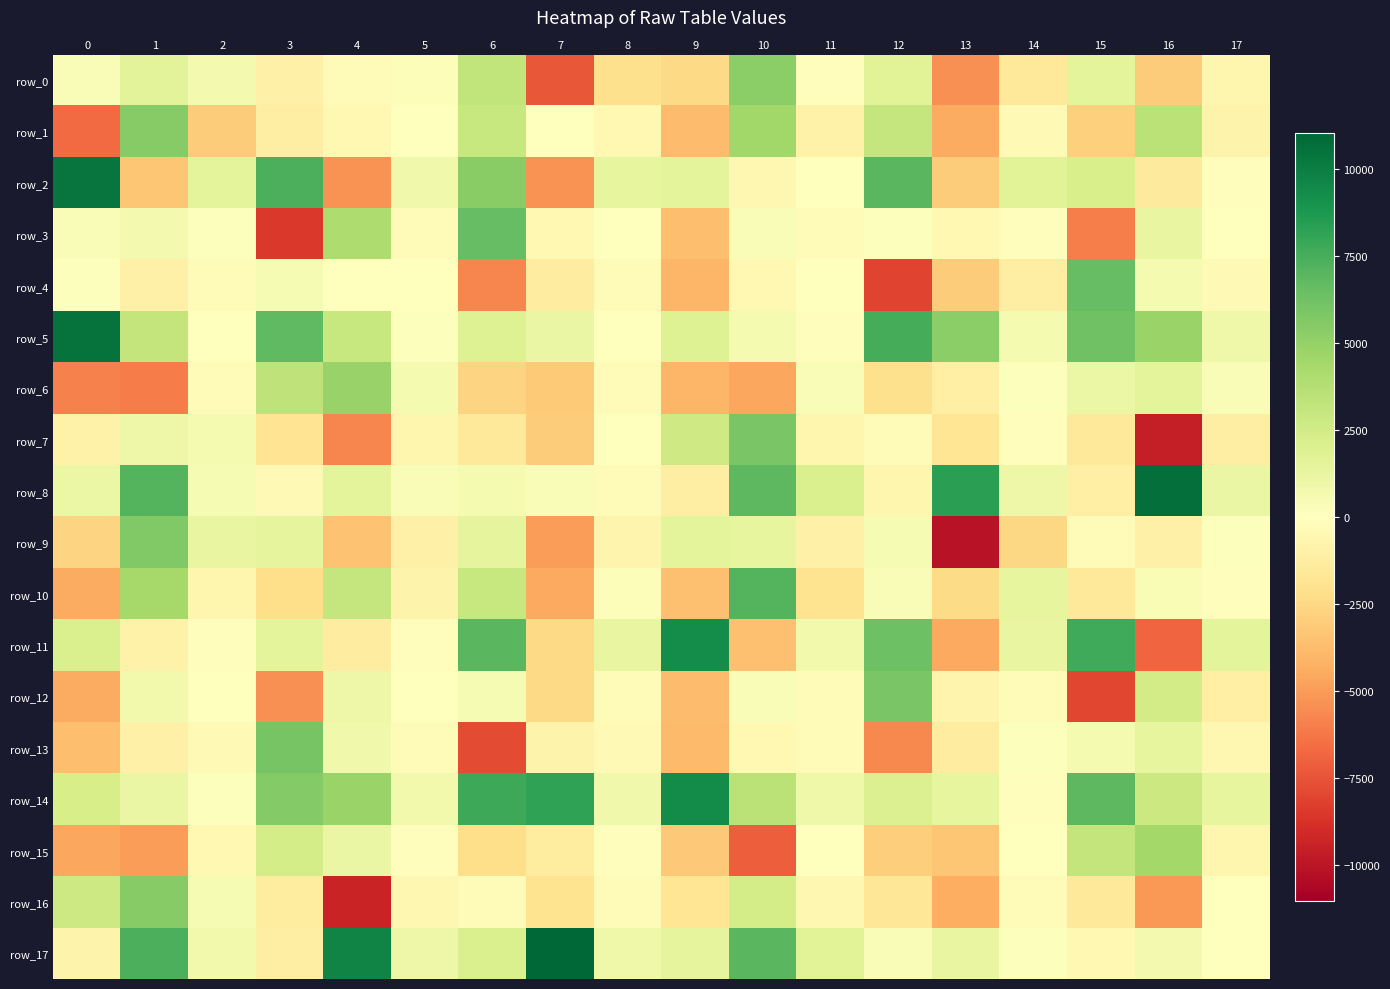

Which label corresponds to the smallest value in the chart?

13